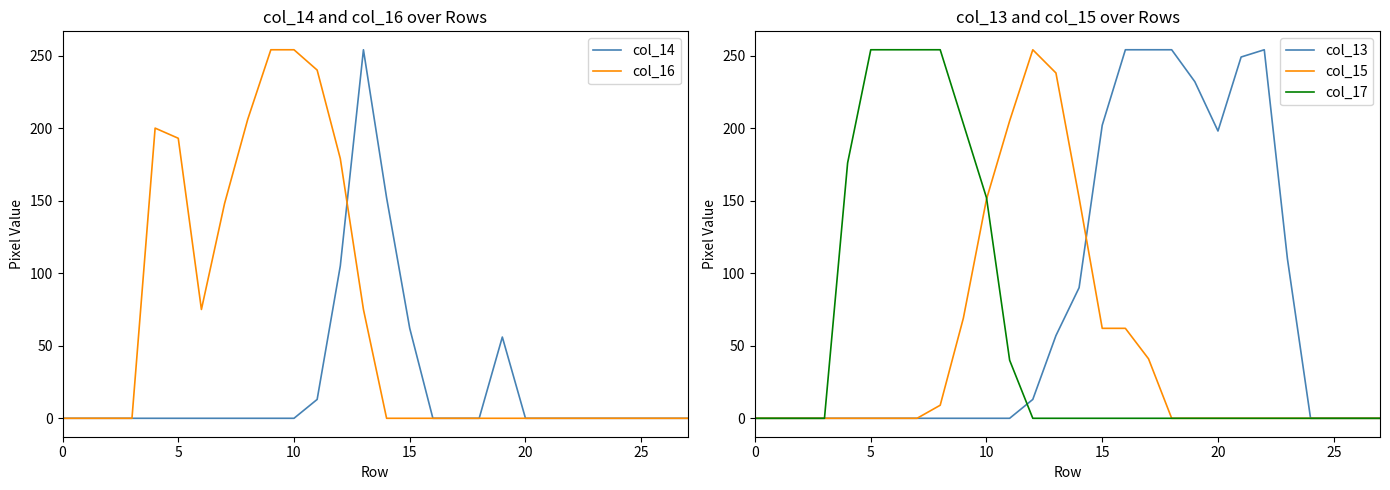

At which label is col_13 closest to 127?

23